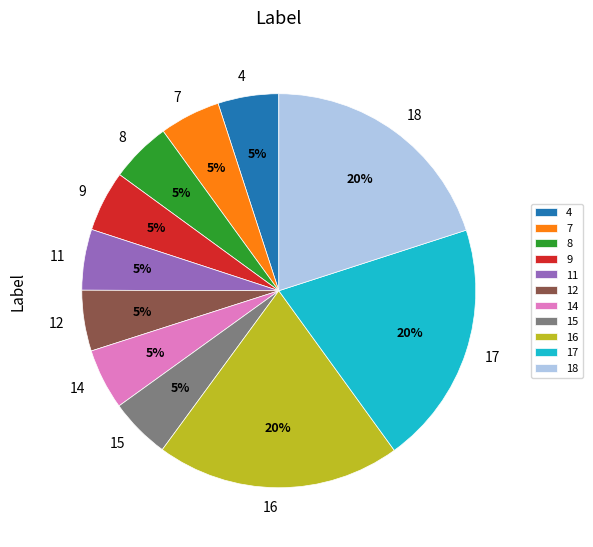

Does any single category account for the majority?

No